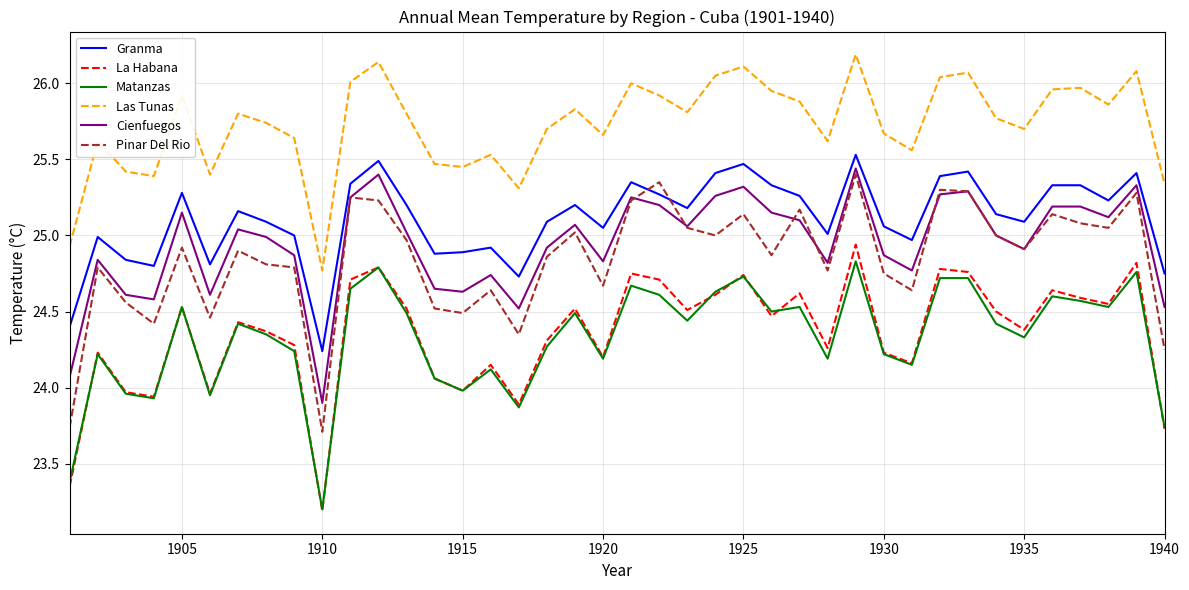

True or false: Cienfuegos and Granma intersect in this chart.

False